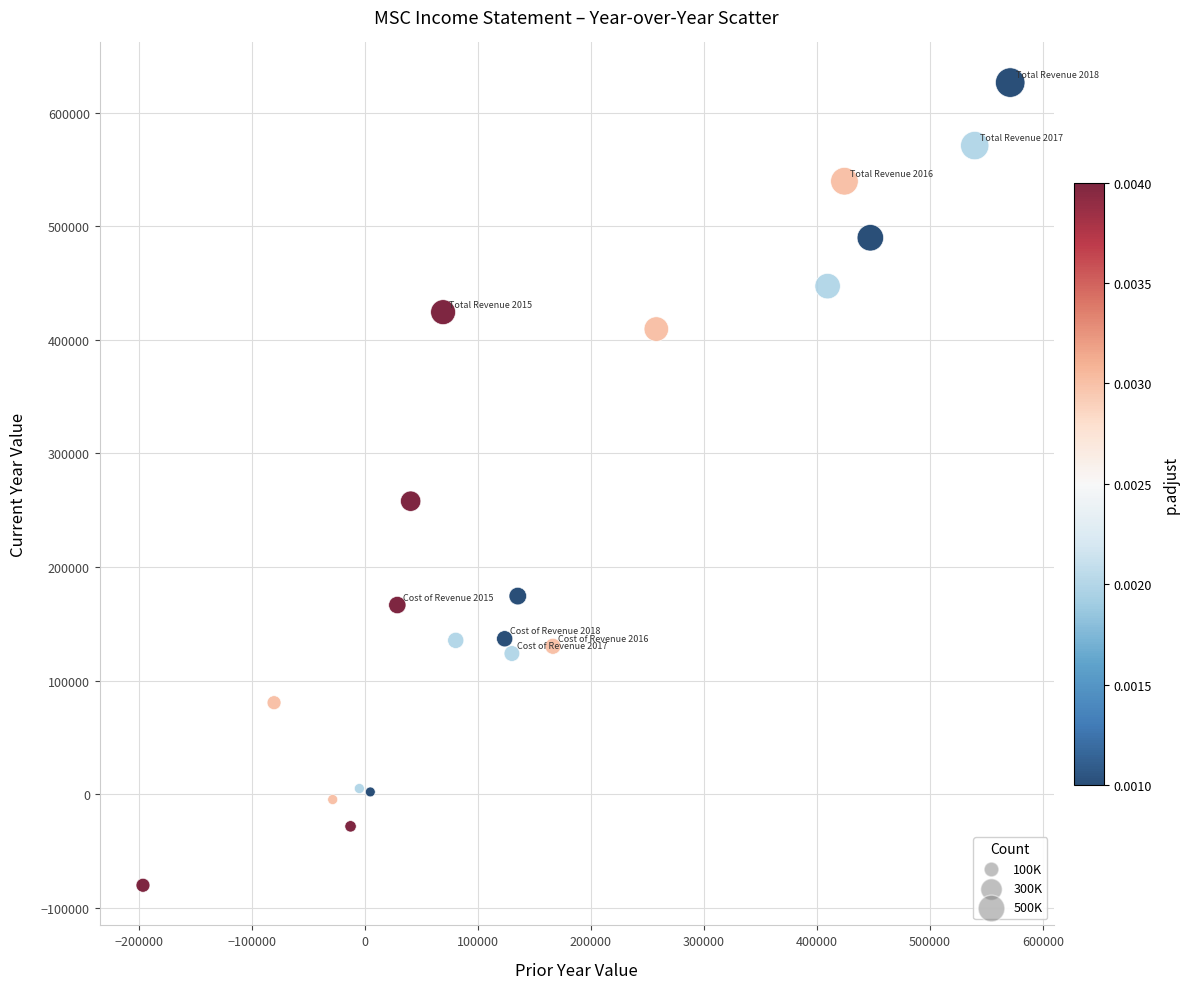

What Y value in the scatter plot is closest to 273200?

258000